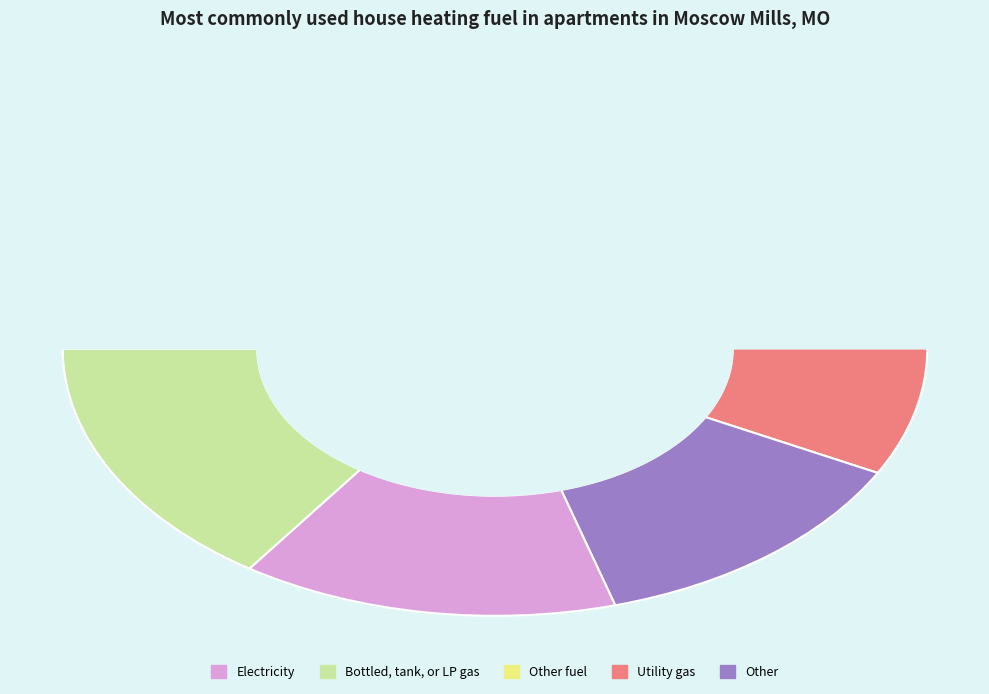

True or false: 11 accounts for 6% of the total.

True